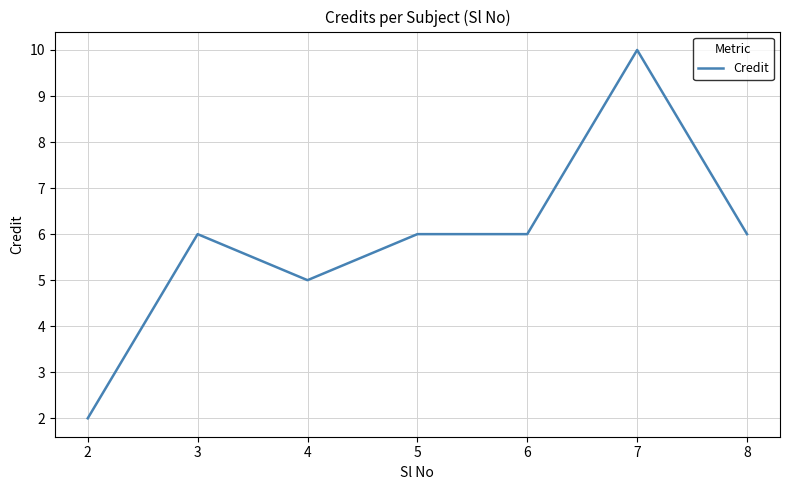

Count the number of data series in this chart.

1